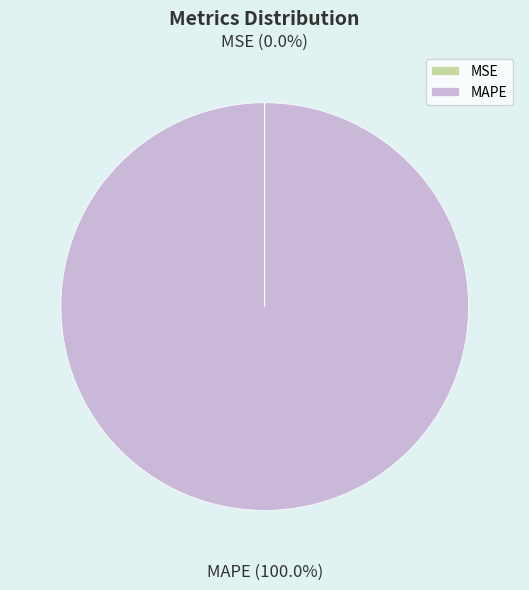

Which slice is the largest?

MAPE